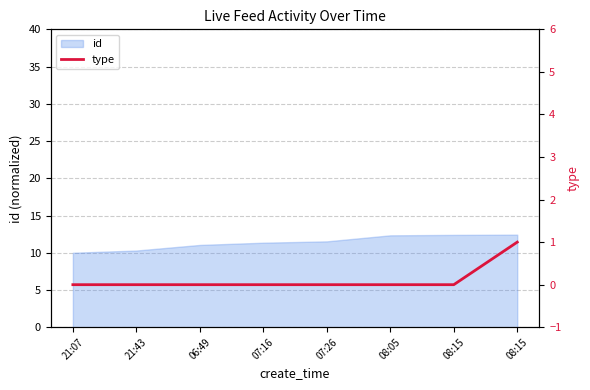

Which label corresponds to the largest value in the chart?

08:15